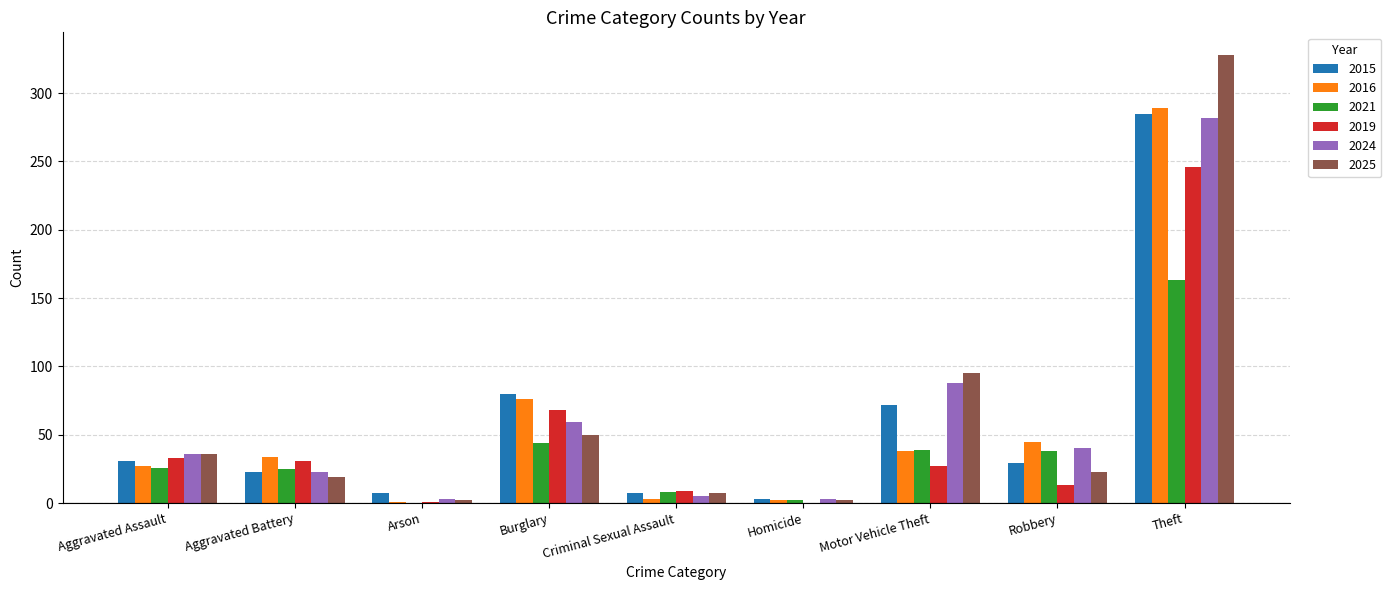

What are all the series names shown in the legend?

2015, 2016, 2021, 2019, 2024, 2025